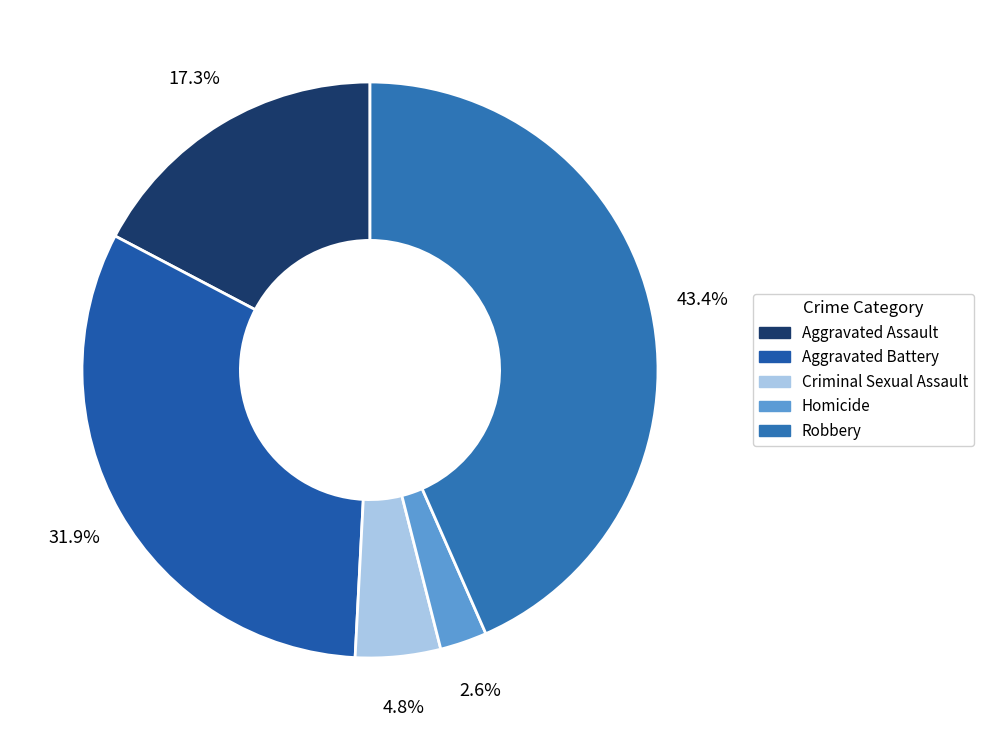

True or false: Aggravated Assault accounts for 9% of the total.

False